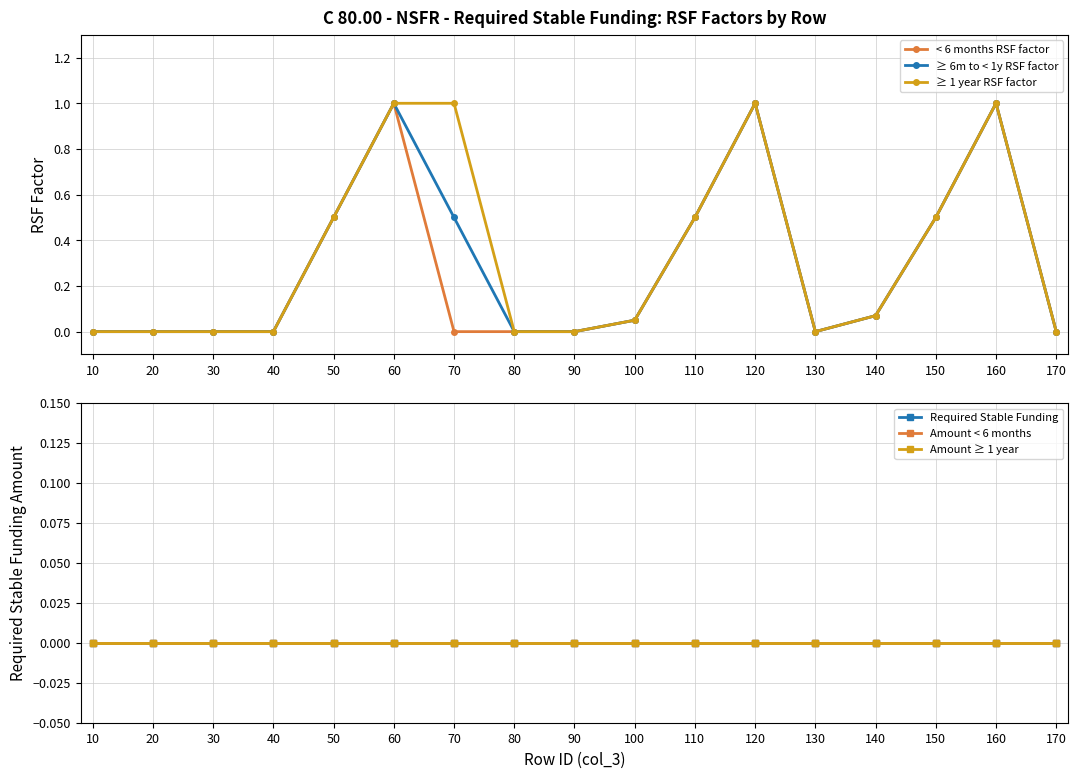

What is the average value of the ≥ 1 year RSF factor series?

0.3